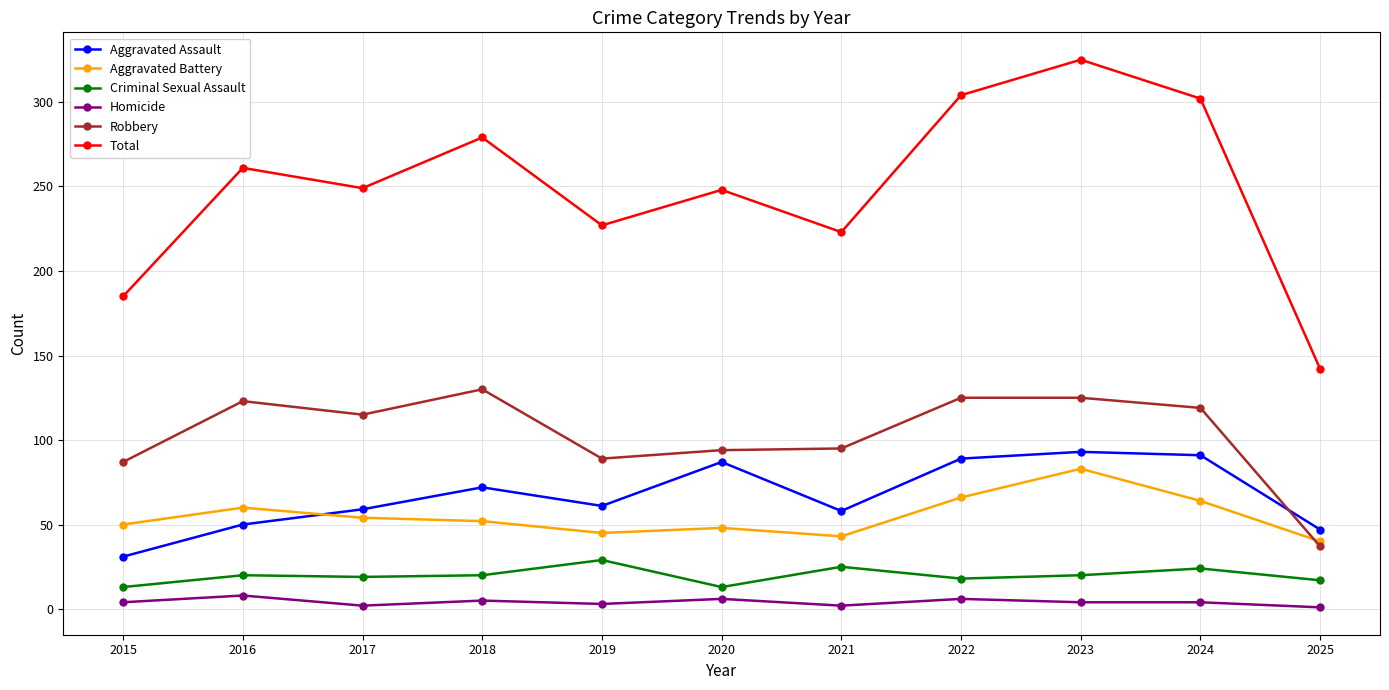

What is the total value across all series at 2018?

558